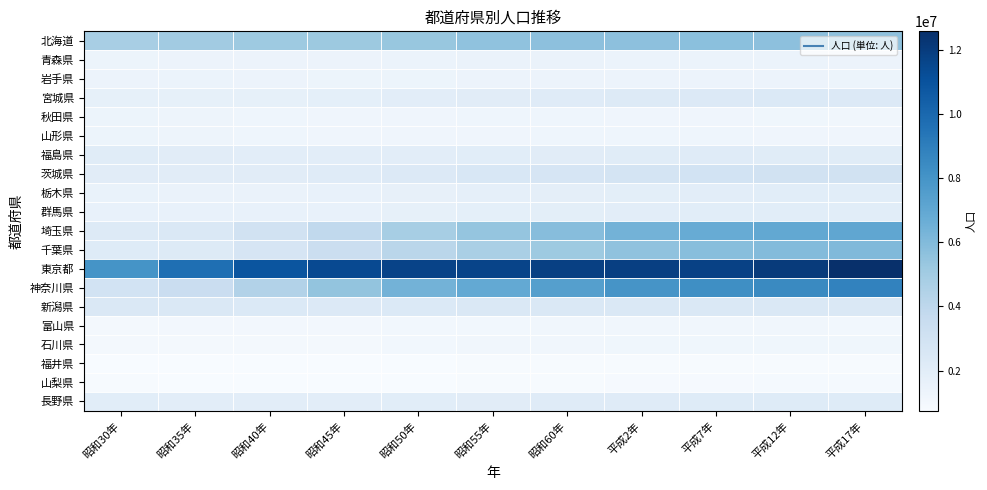

Count the number of data series in this chart.

20